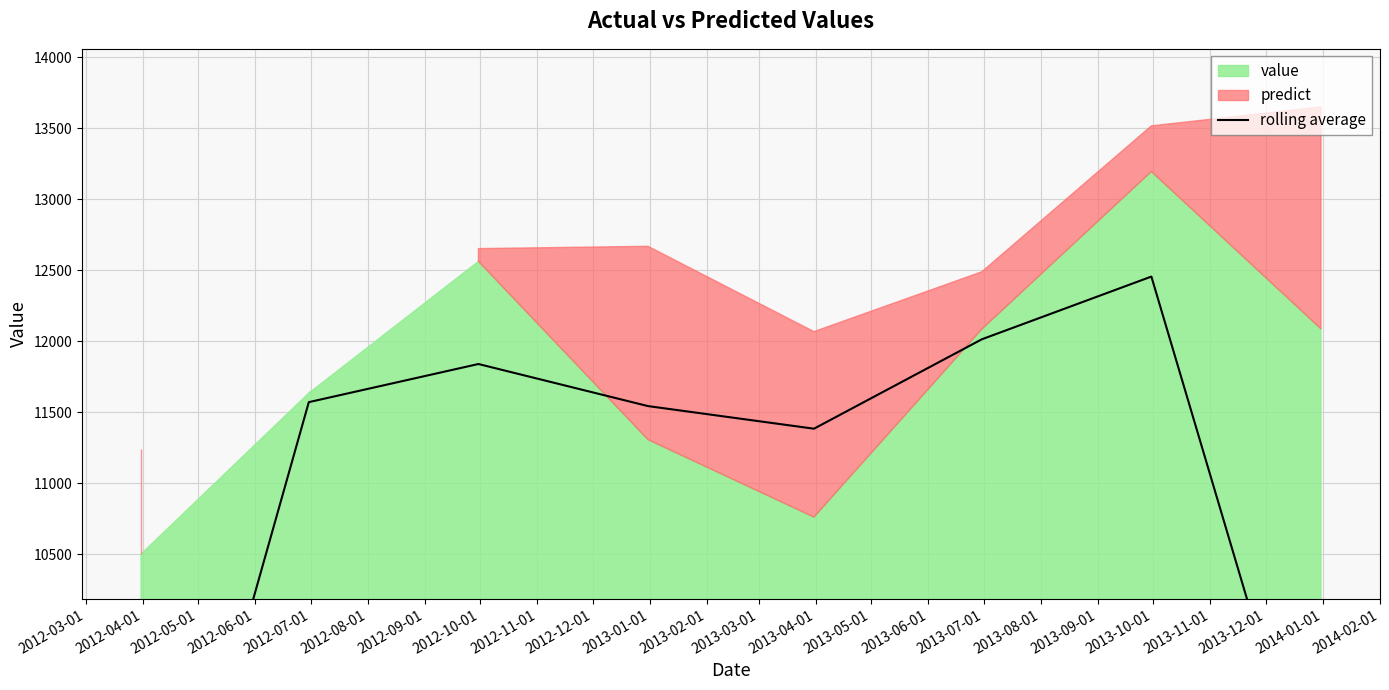

What is the change in value from 2012-07-01 to 2012-08-01?

+629.6